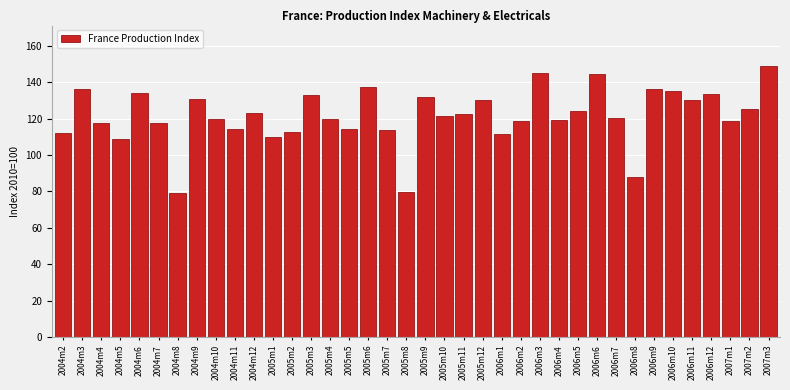

Which label corresponds to the largest value in the chart?

2007m3